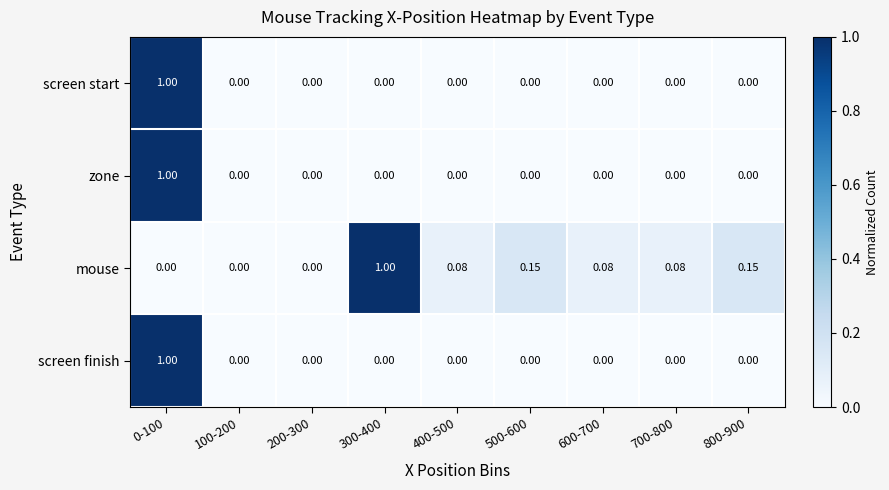

Which series changed the most between 300-400 and 700-800?

mouse